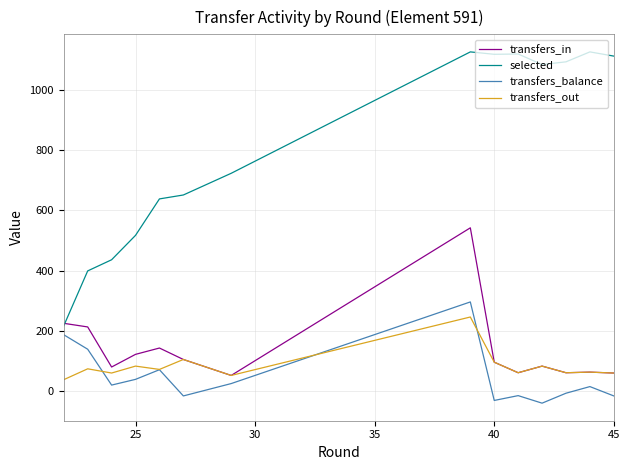

True or false: transfers_out and transfers_in cross at least once.

False